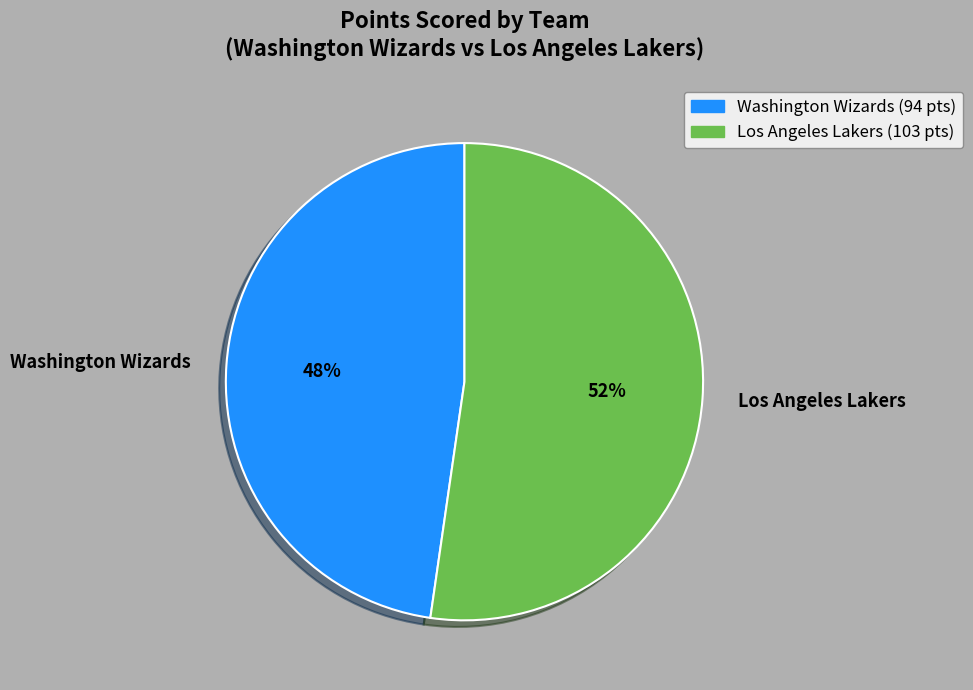

Rank the categories by value from lowest to highest.

Washington Wizards, Los Angeles Lakers